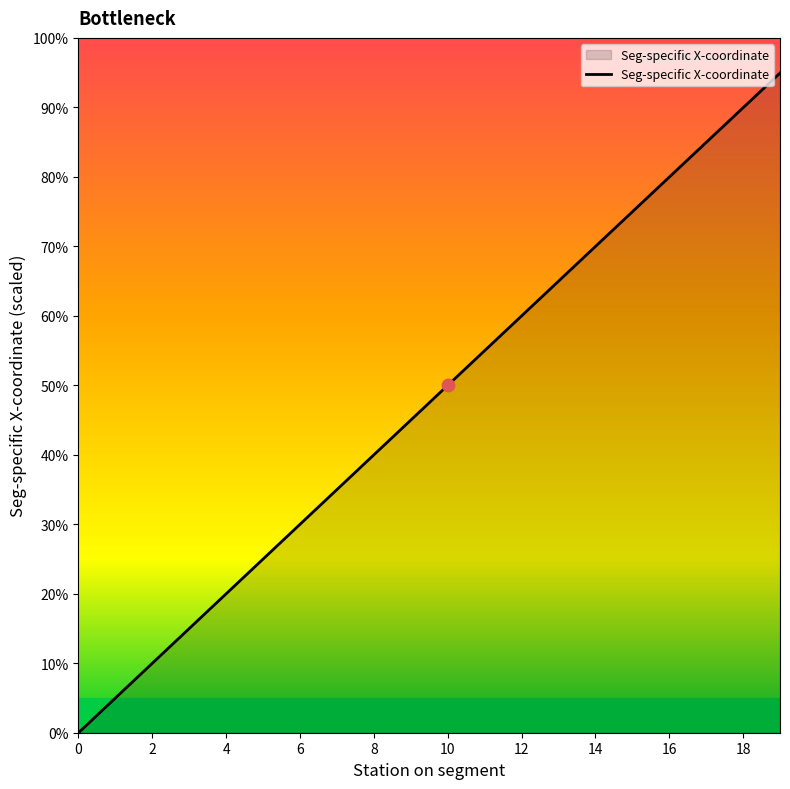

What is the difference between the maximum and minimum values?

94.9